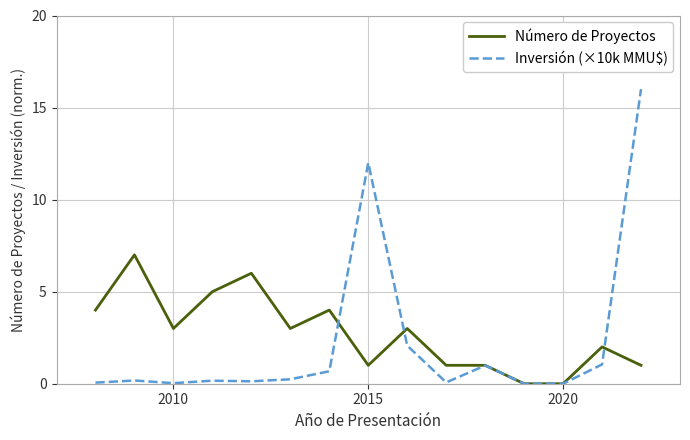

Rank the series by their maximum value, from lowest to highest.

Número de Proyectos, Inversión (×10k MMU$)